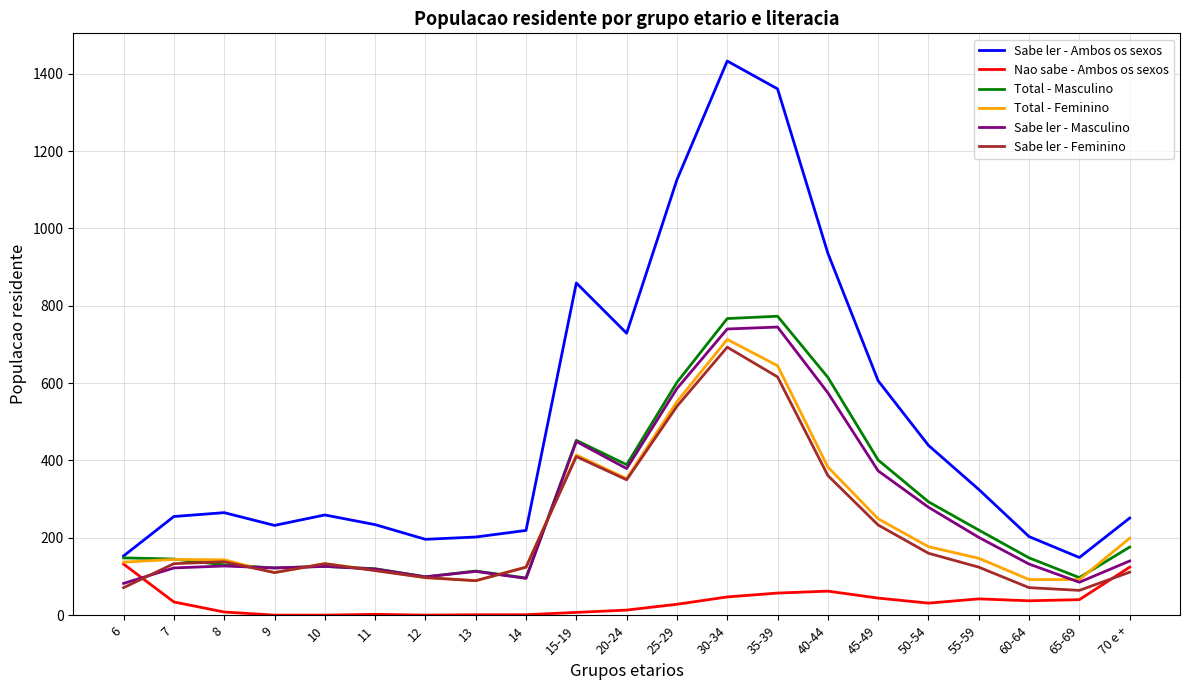

What is the maximum value for Total - Masculino?

773